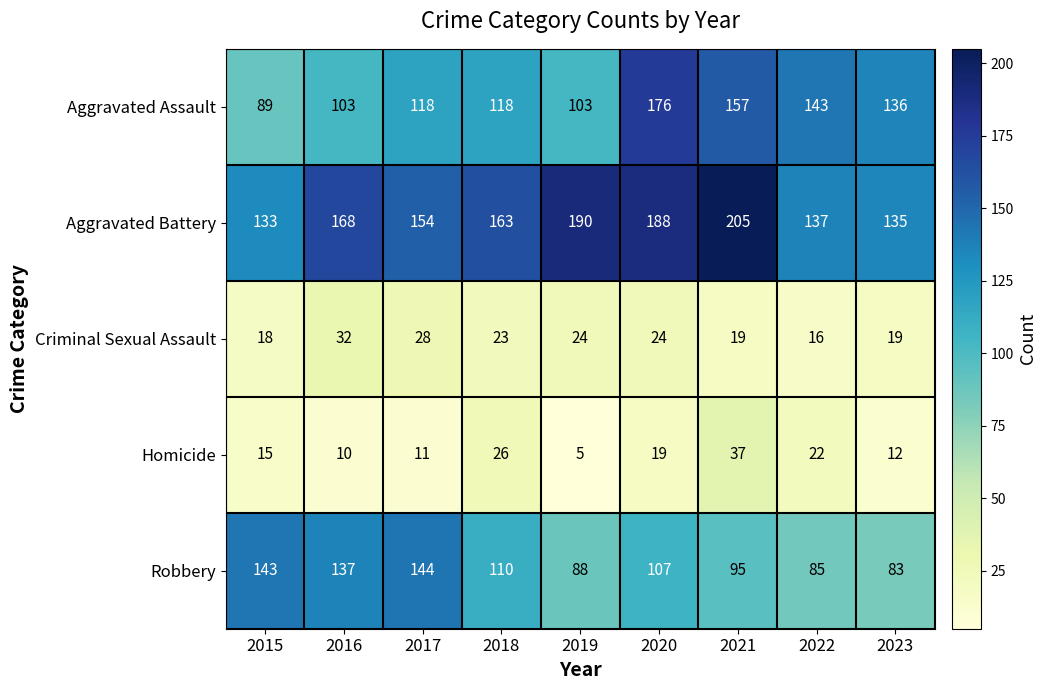

What is the difference between the highest and lowest values at 2022?

127